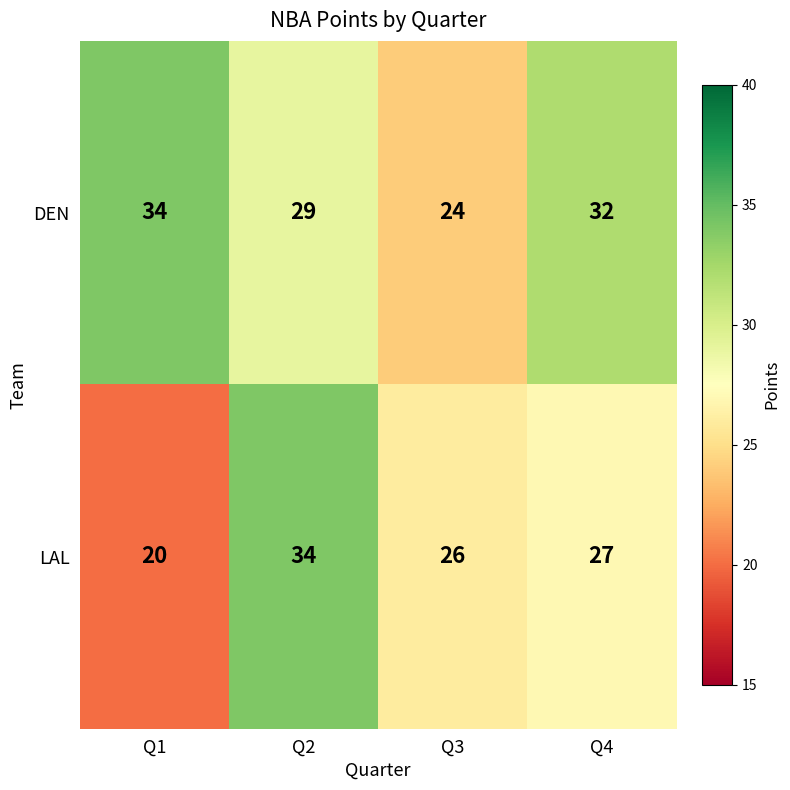

What is the spread (max minus min) of values at Q2?

5